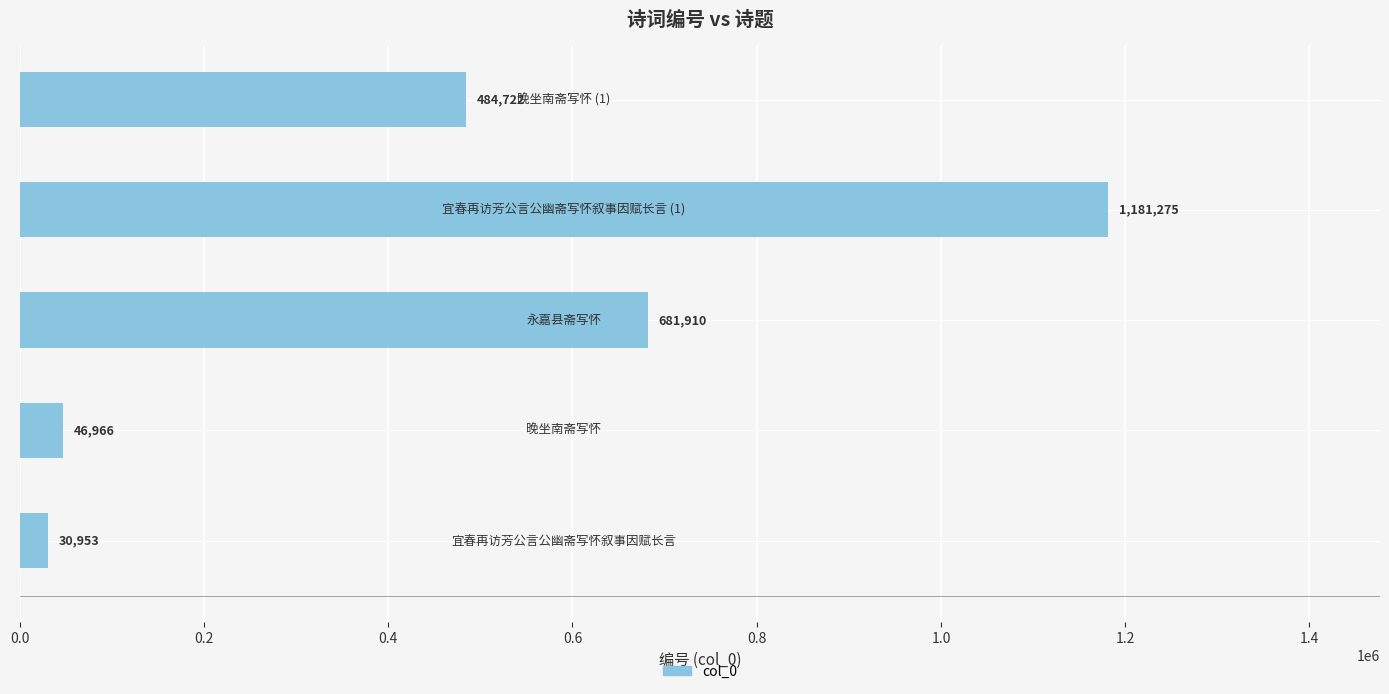

What is the sum of all values?

2425826